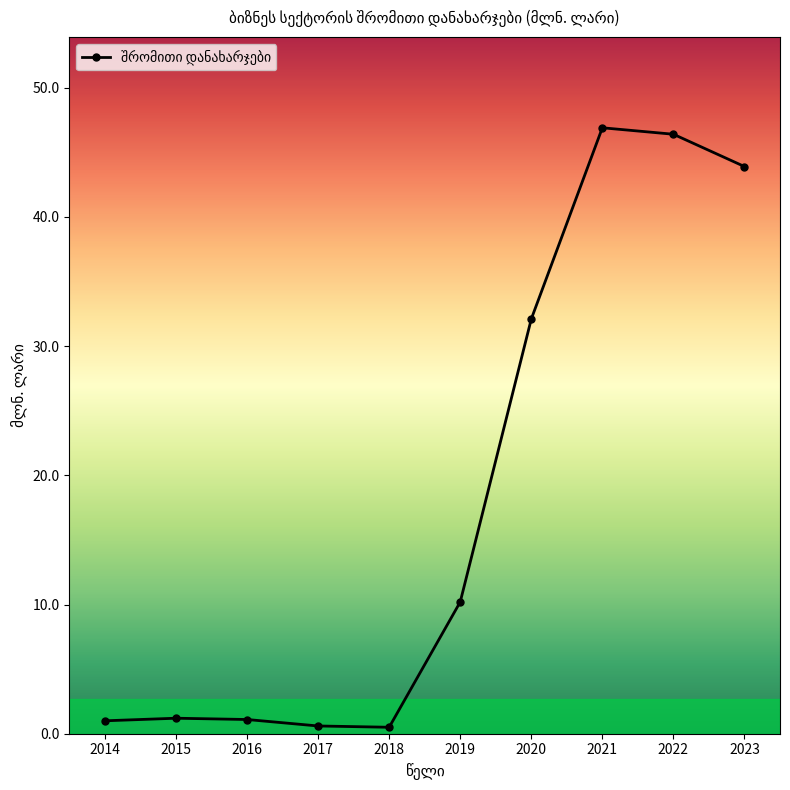

True or false: the data has more than 1 interior local peaks.

True